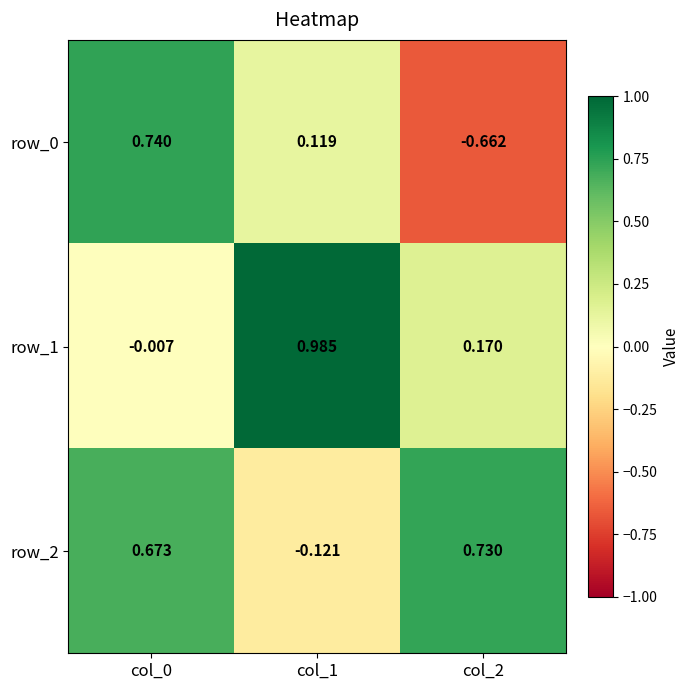

How many values in the row_0 series are below 0?

1